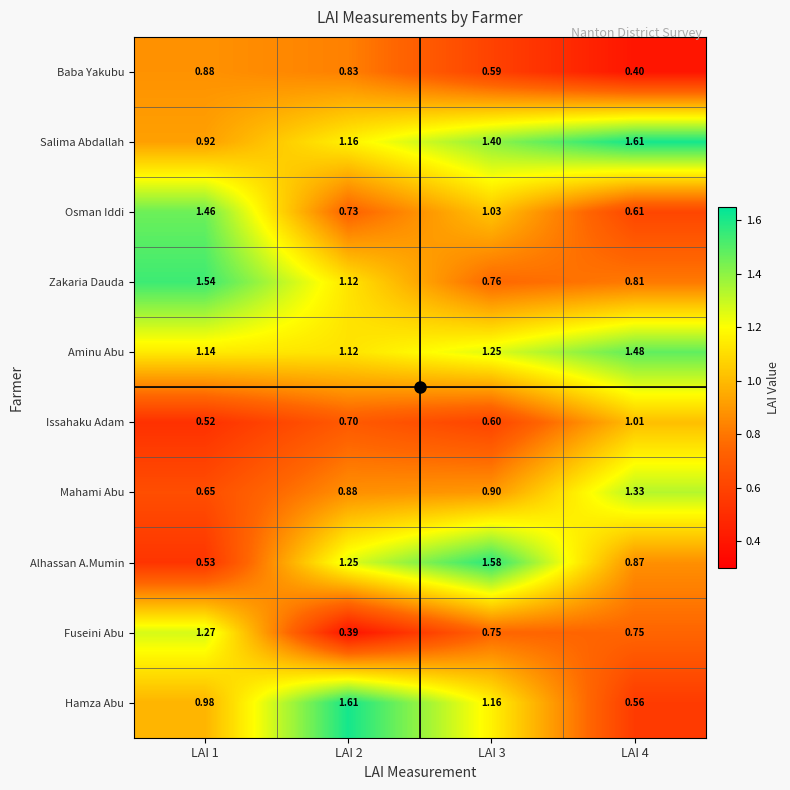

Is the value of Osman Iddi at LAI 1 greater than the value of Issahaku Adam at LAI 1?

Yes